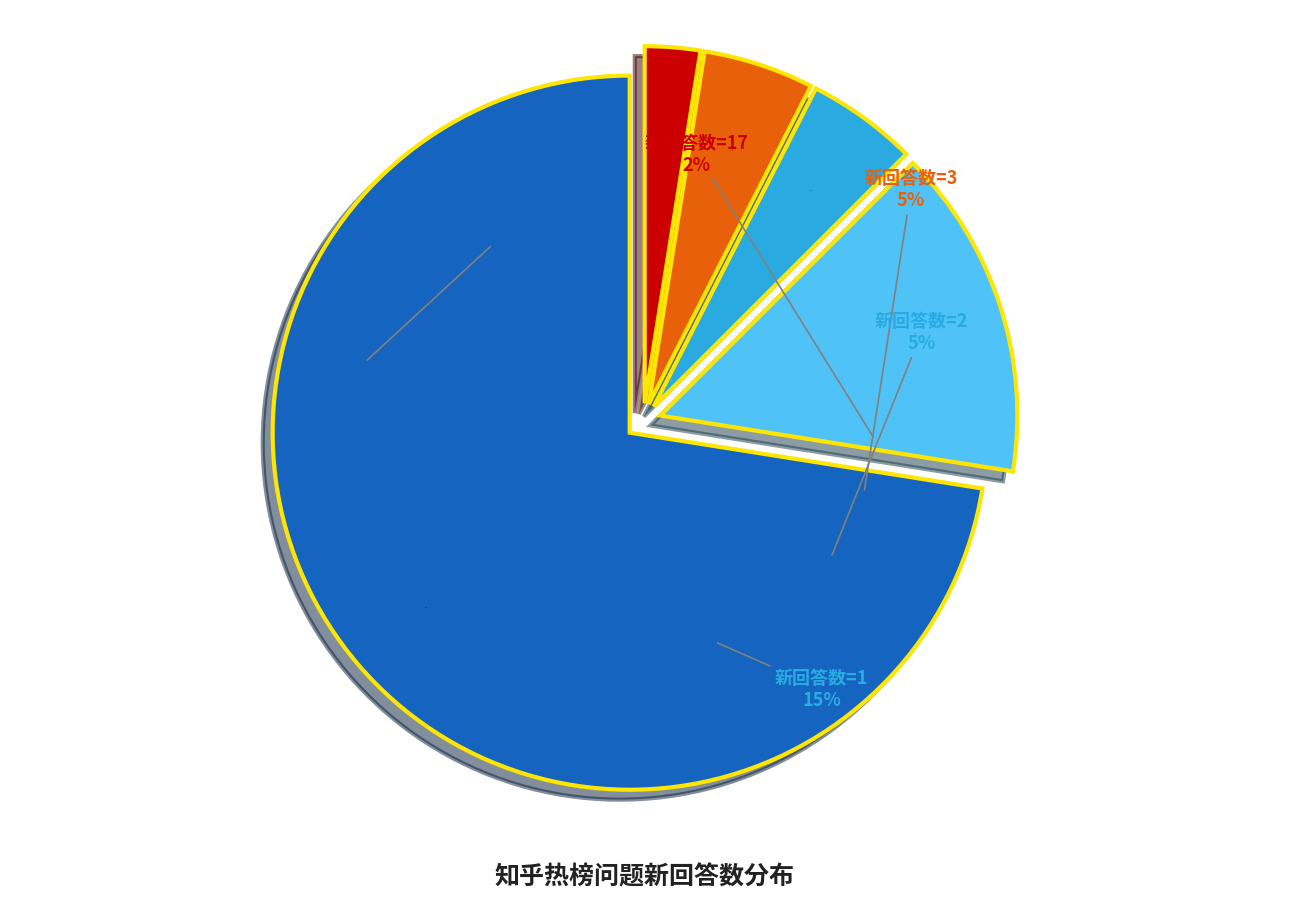

Is it true that 新回答数=17 is 35% of the pie?

False